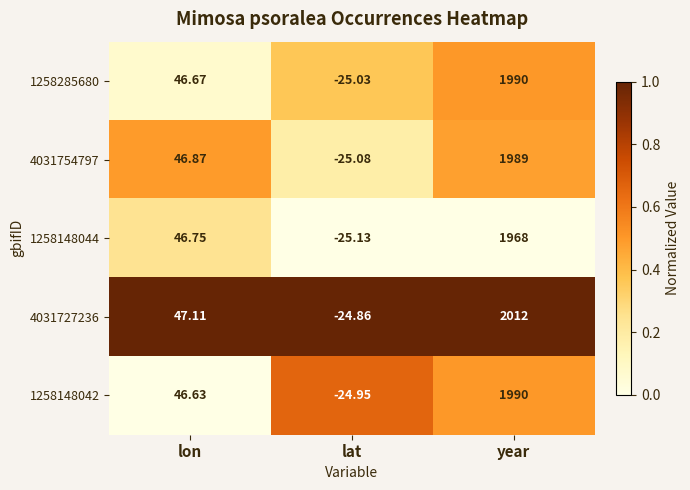

At which category is the sum across all series the highest?

year